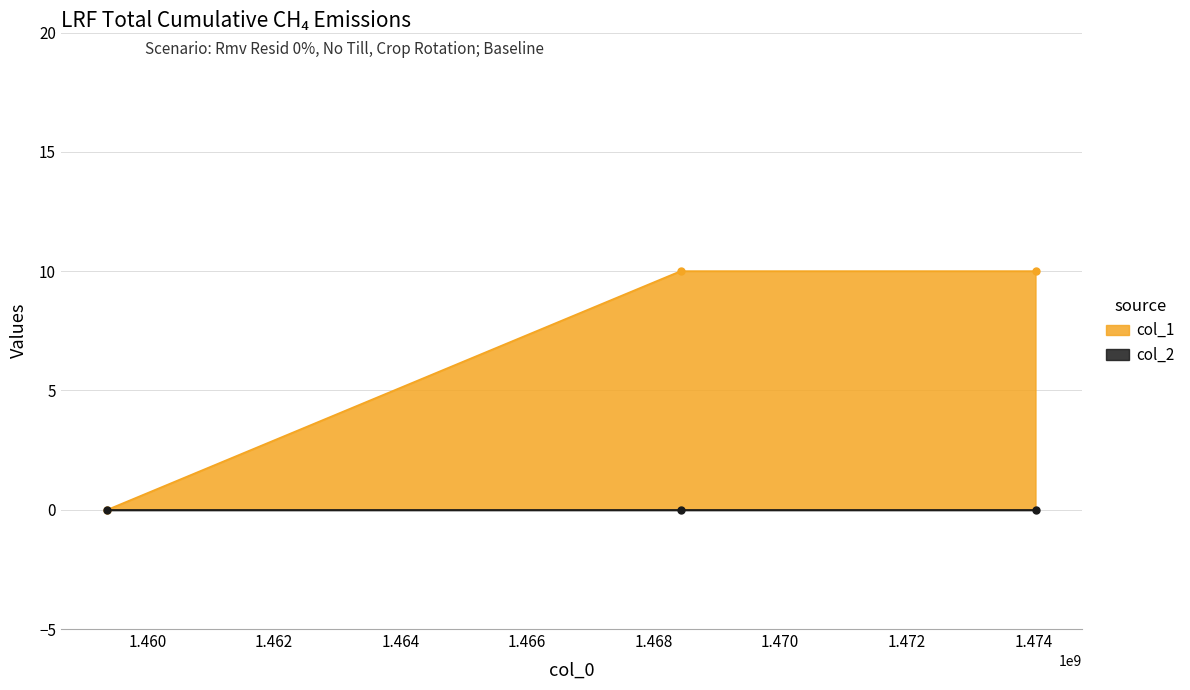

What is the difference between the maximum and minimum values?

10